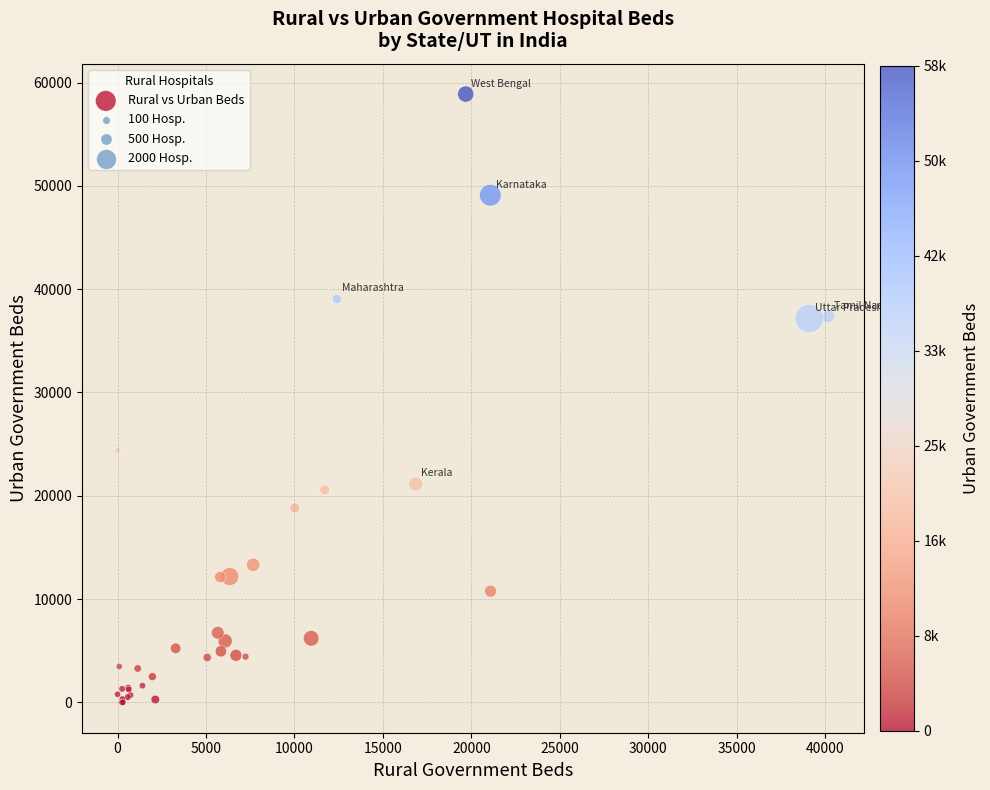

What Y value in the scatter plot is closest to 29441?

24383